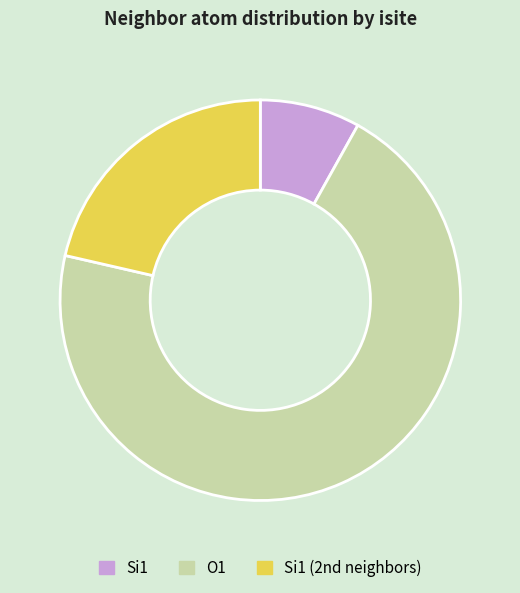

Is there a majority slice in this chart?

Yes